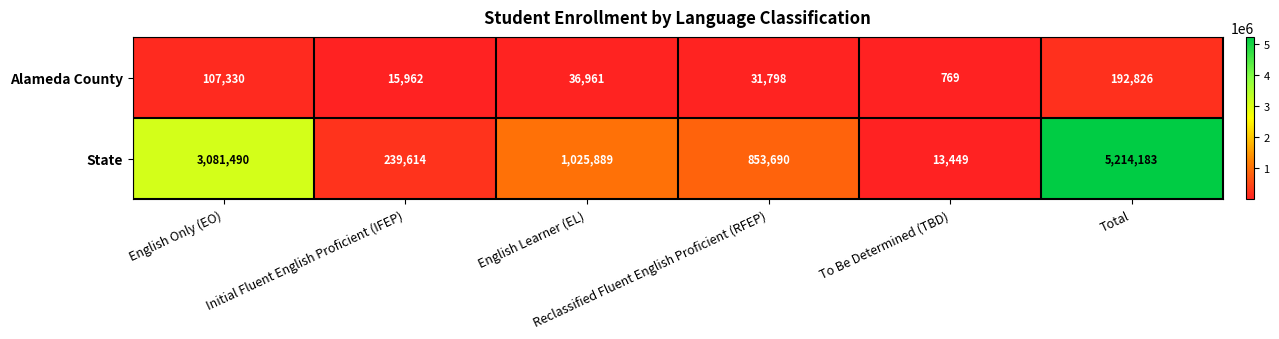

Which label corresponds to the largest value in the chart?

Total